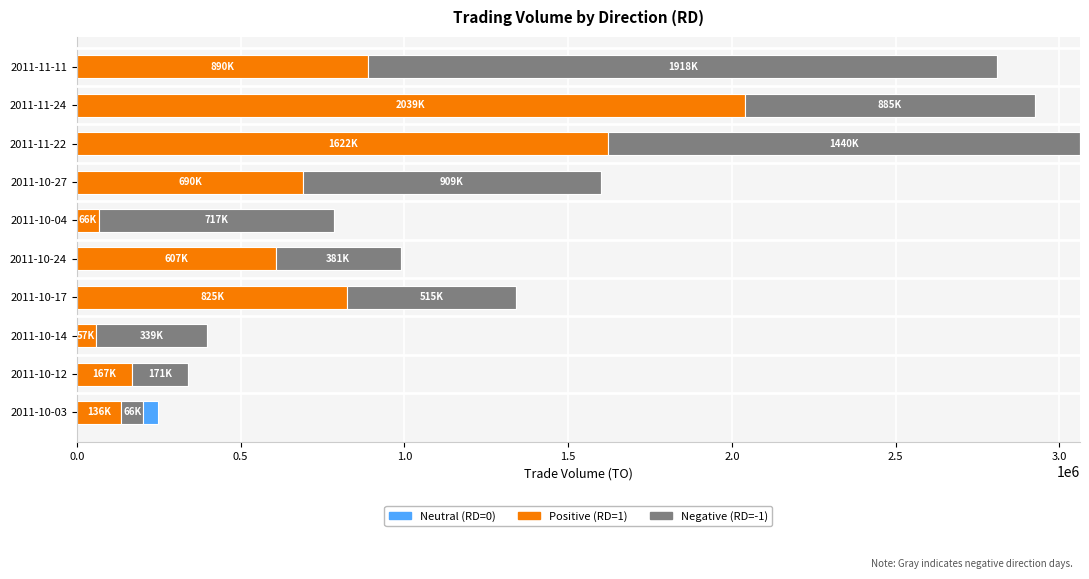

At which label does Positive (RD=1) reach its peak?

2011-11-24